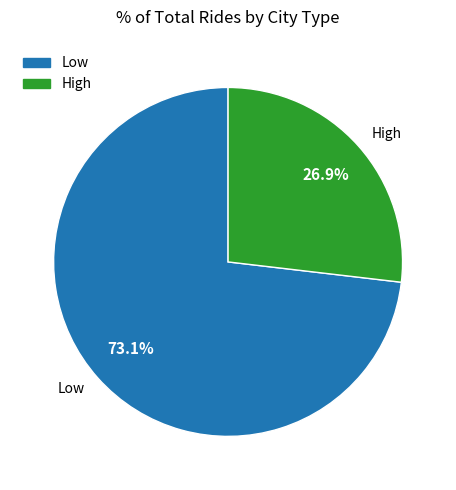

How many slices are in this pie chart?

2